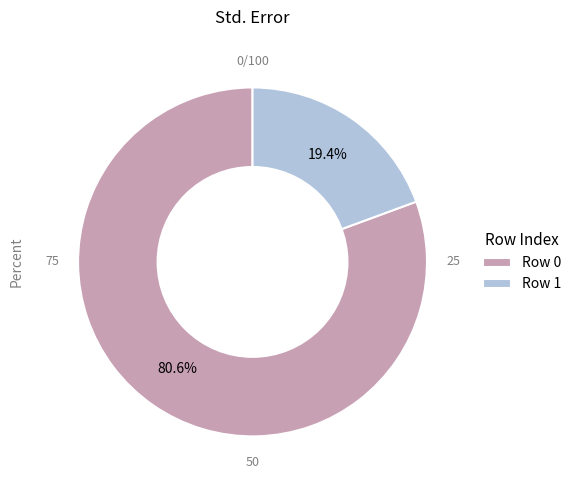

How much of the chart is everything except Row 1?

80.6%